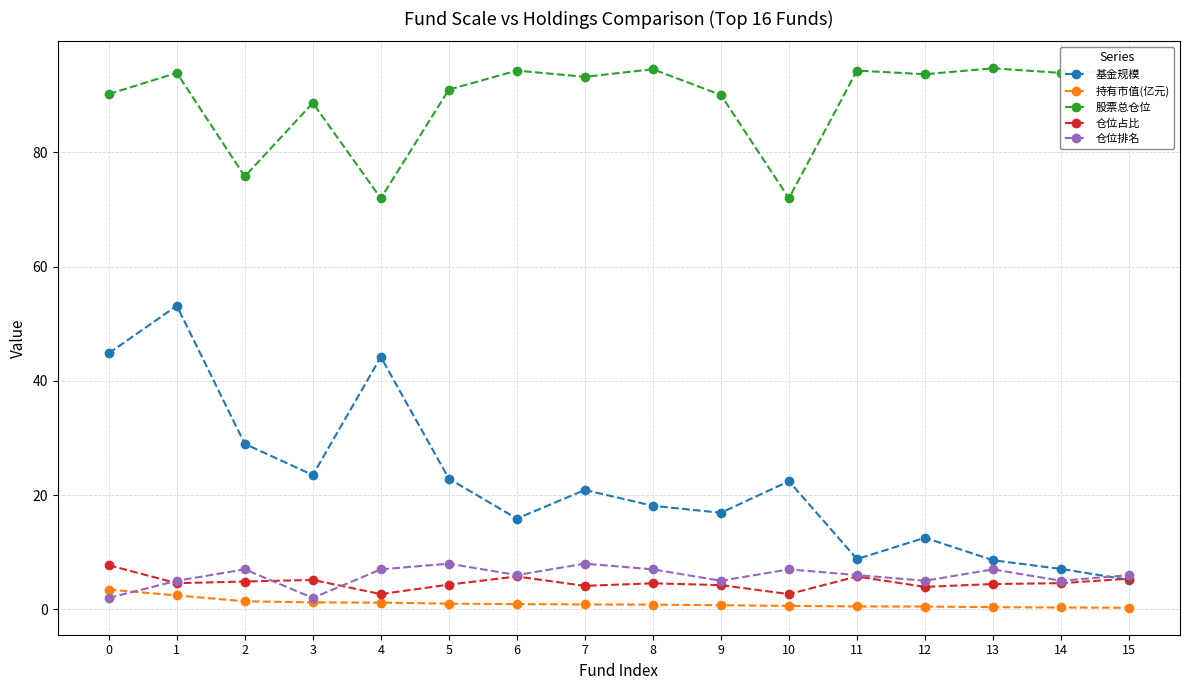

Which series has the largest total across all categories?

股票总仓位